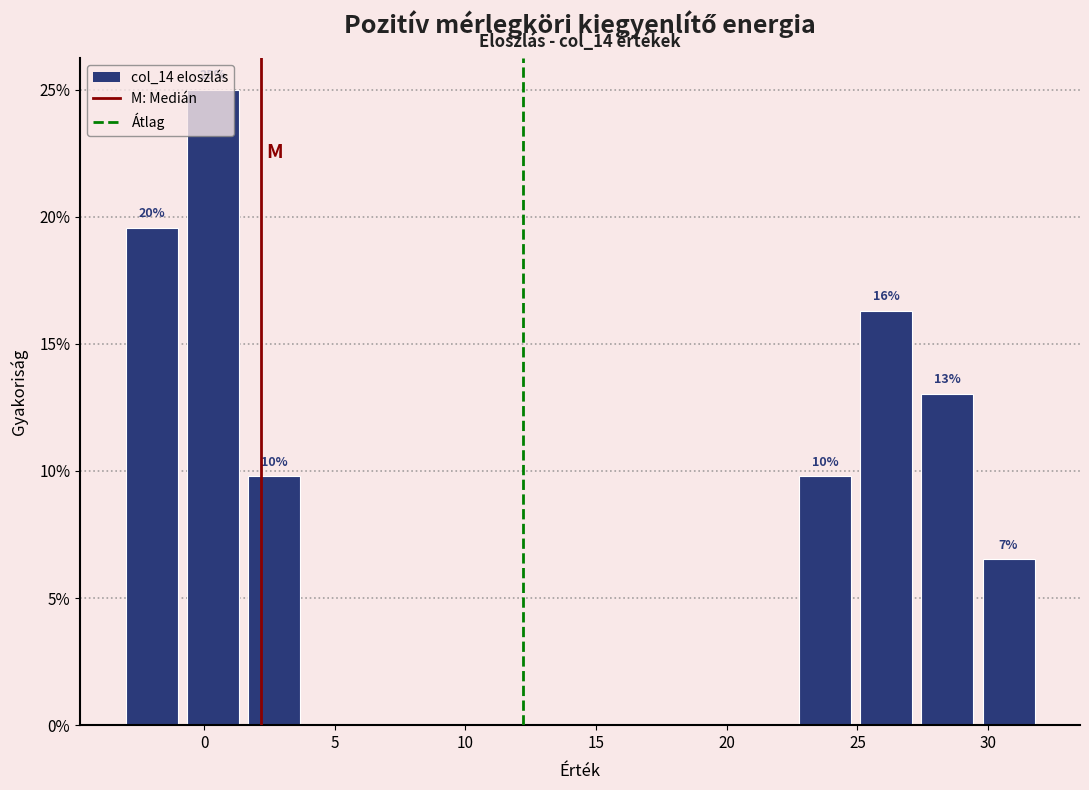

Which range on the x-axis has the tallest bar?

-1.0 to 1.5